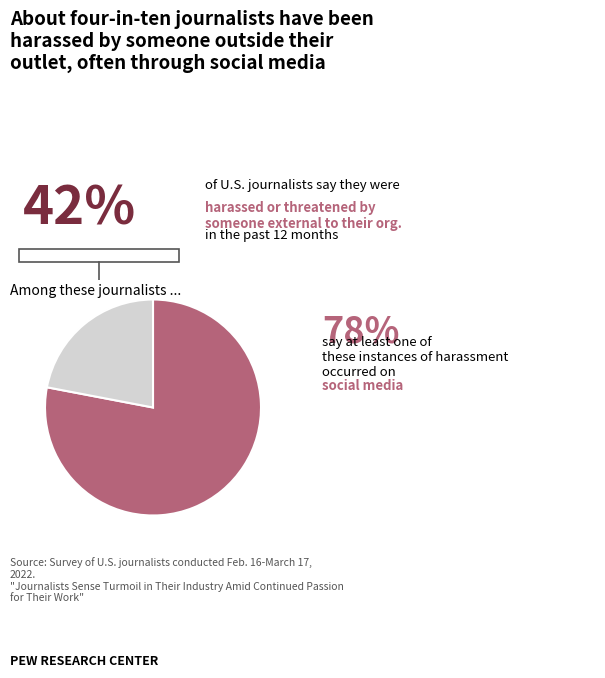

Count the number of slices in the pie.

2